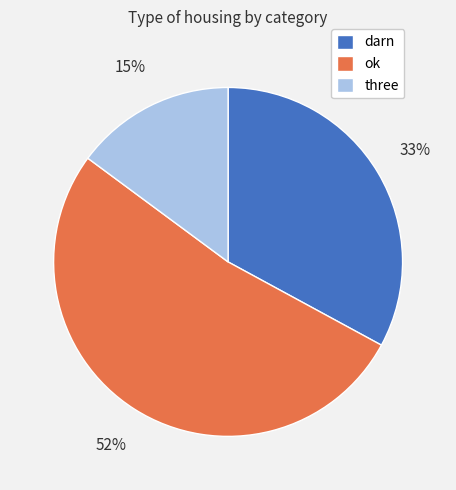

To the nearest percent, what portion does three represent?

15%